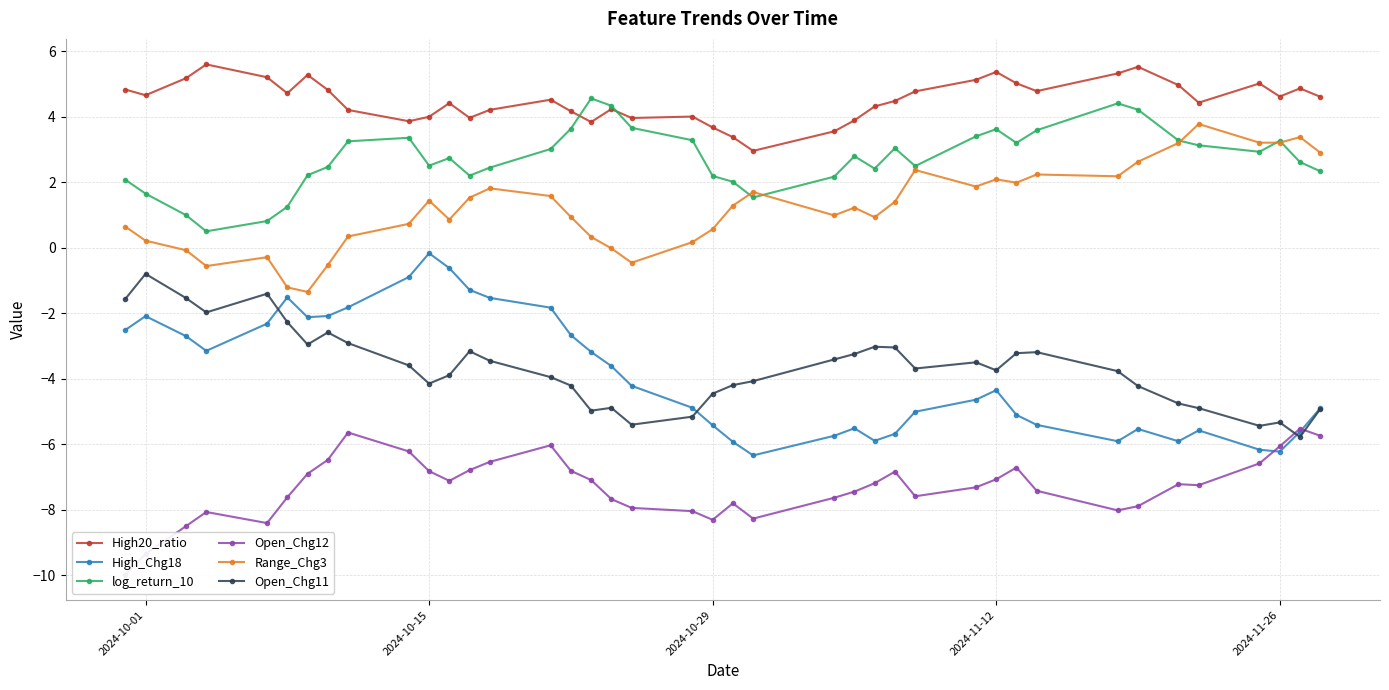

True or false: High_Chg18 has more than 2 points higher than both neighbors.

True